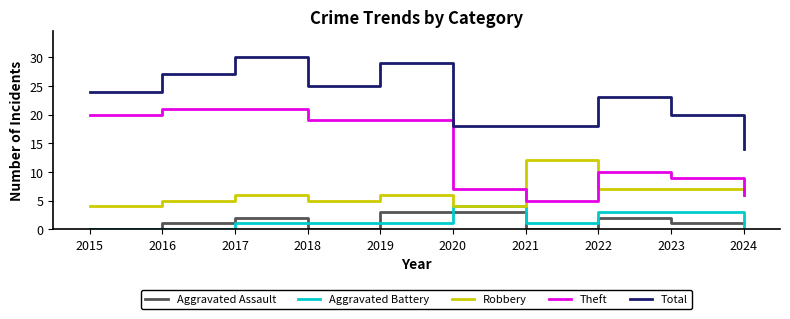

How many lines are shown in the chart?

5